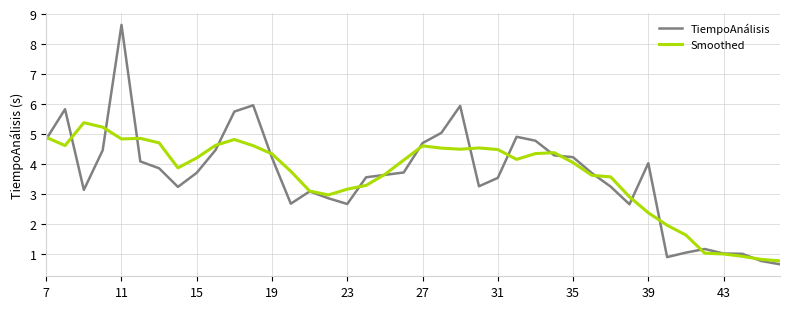

Which series has the largest range (max minus min)?

TiempoAnálisis